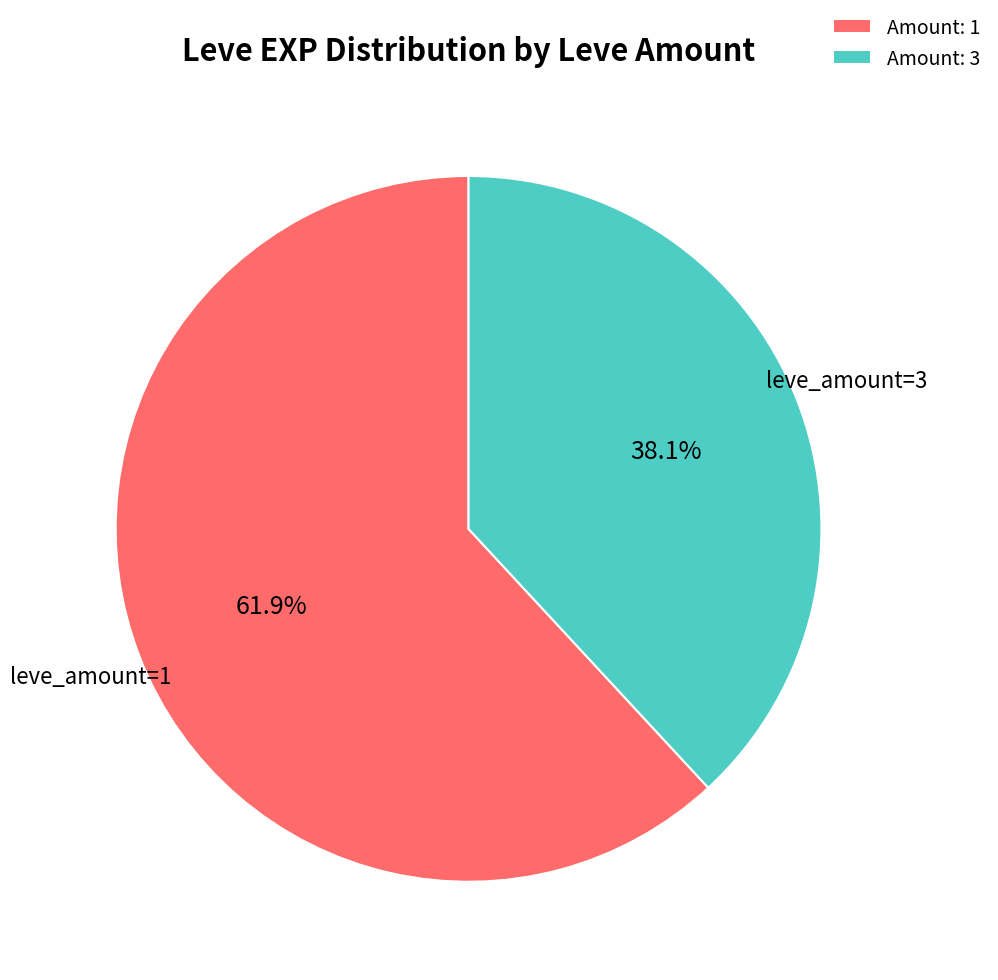

Which has a higher value, Amount: 1 or Amount: 3?

Amount: 1